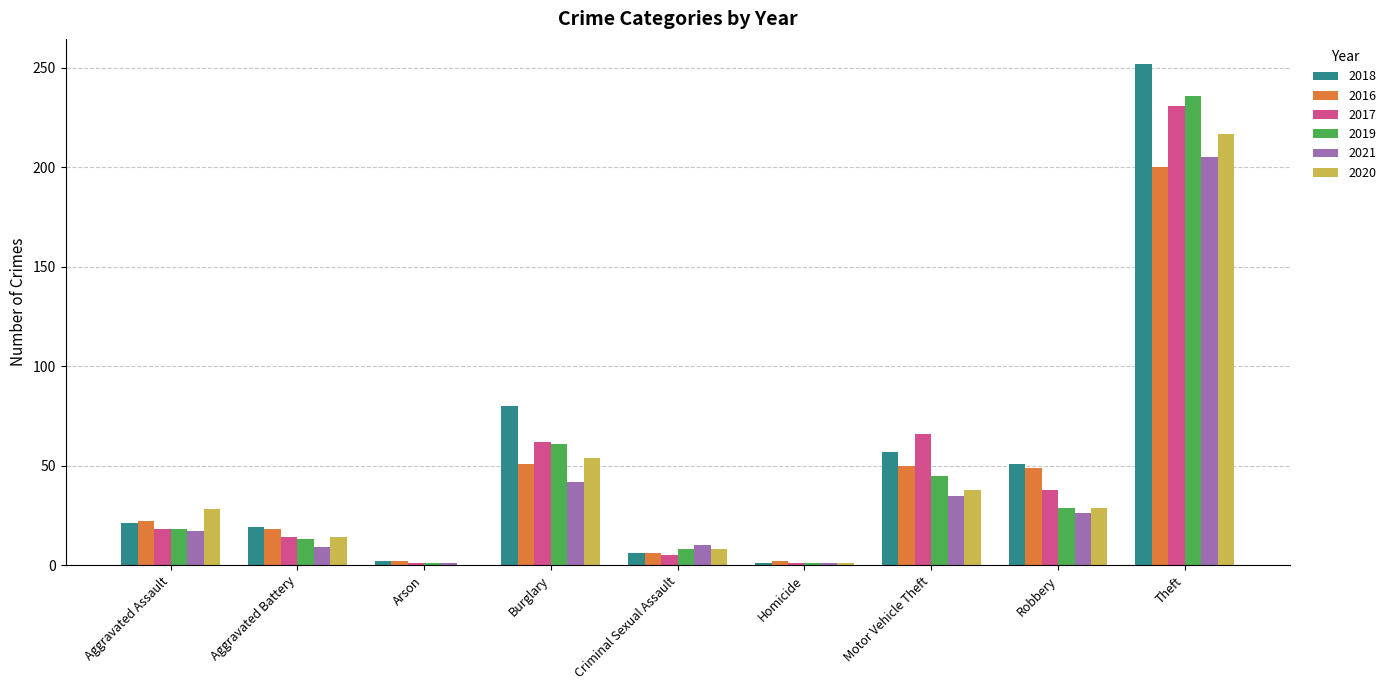

At which label does 2016 reach its peak?

Theft